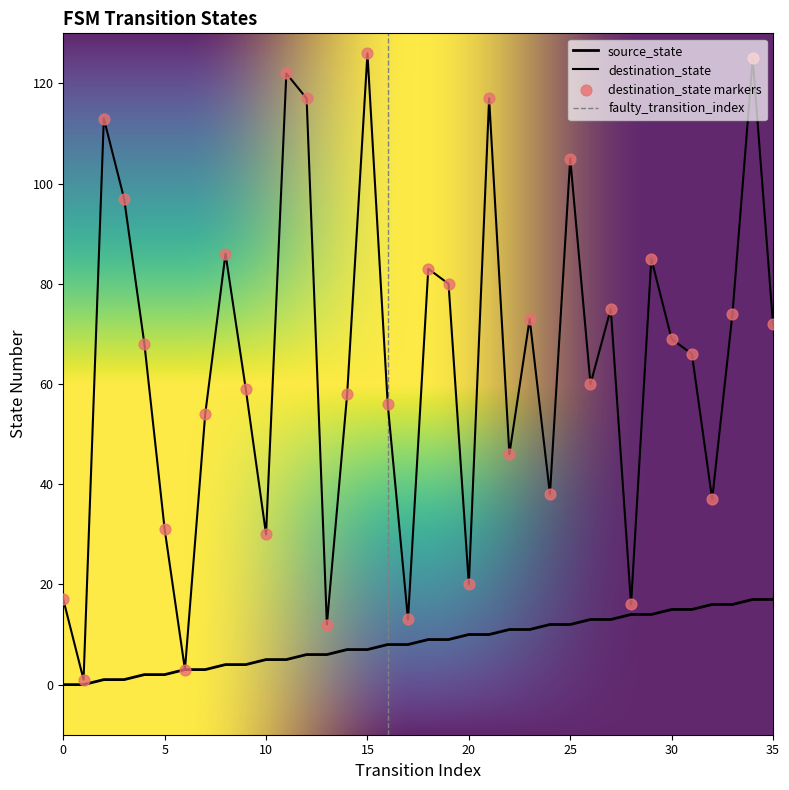

Which series reaches the maximum Y coordinate?

destination_state